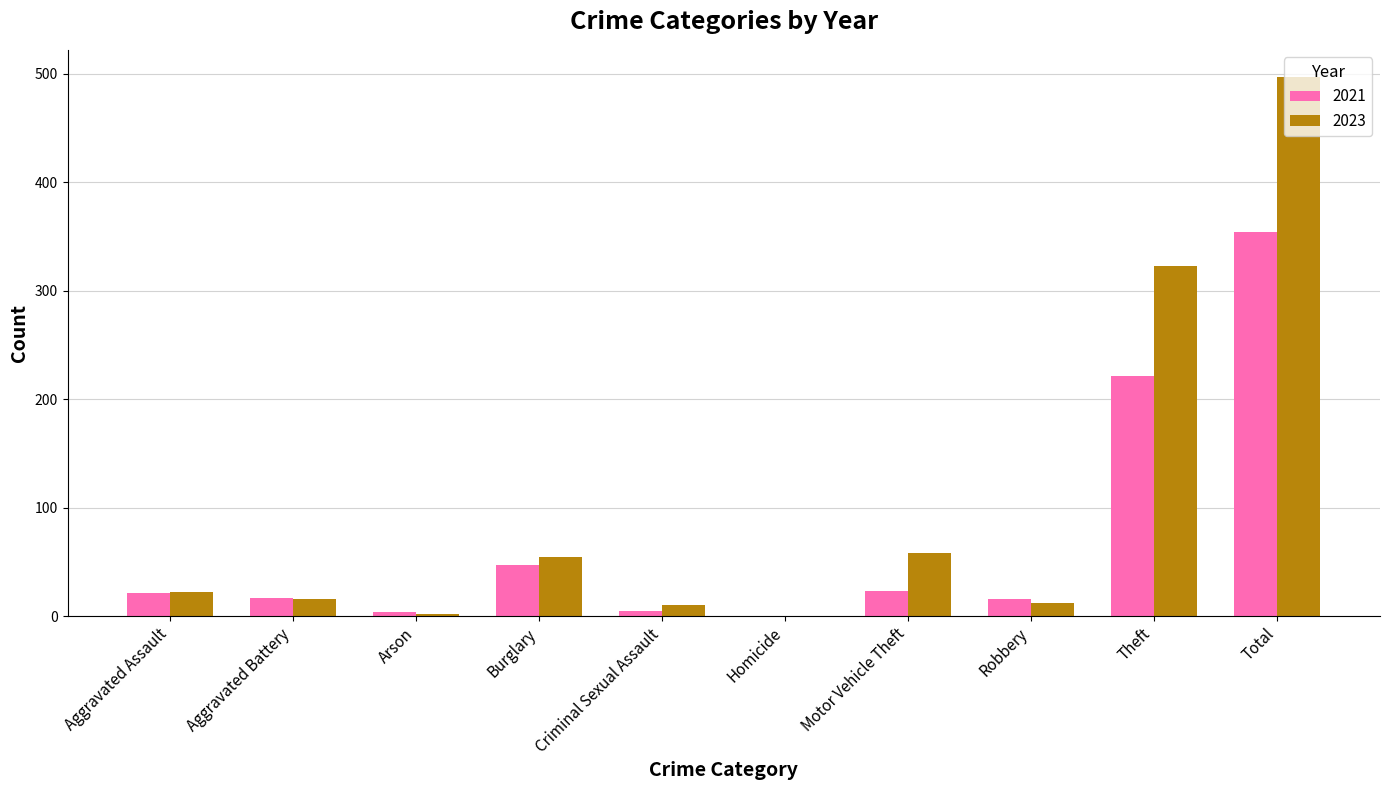

What value does the 2023 series have at Arson?

2